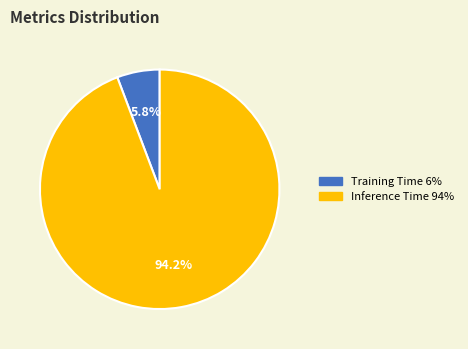

To the nearest percent, what is the average slice percentage?

50%